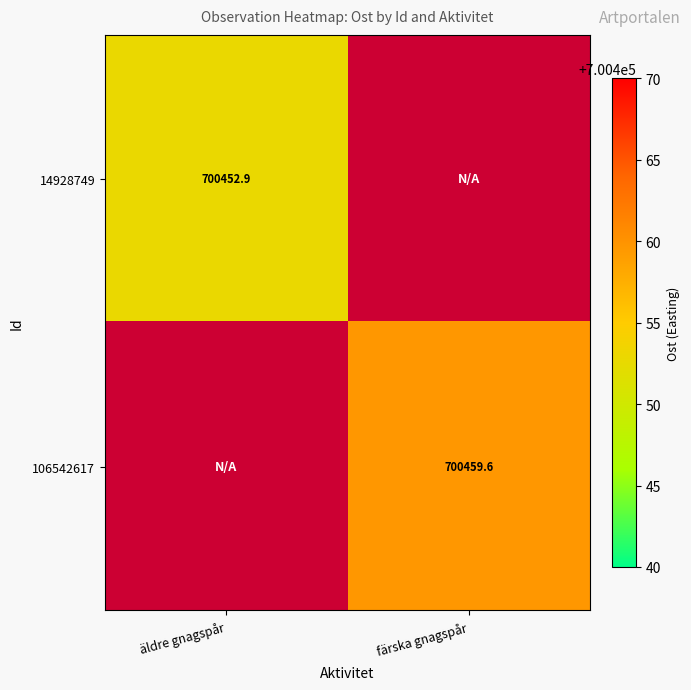

True or false: 106542617 has a value of 700459.6 at färska gnagspår.

True